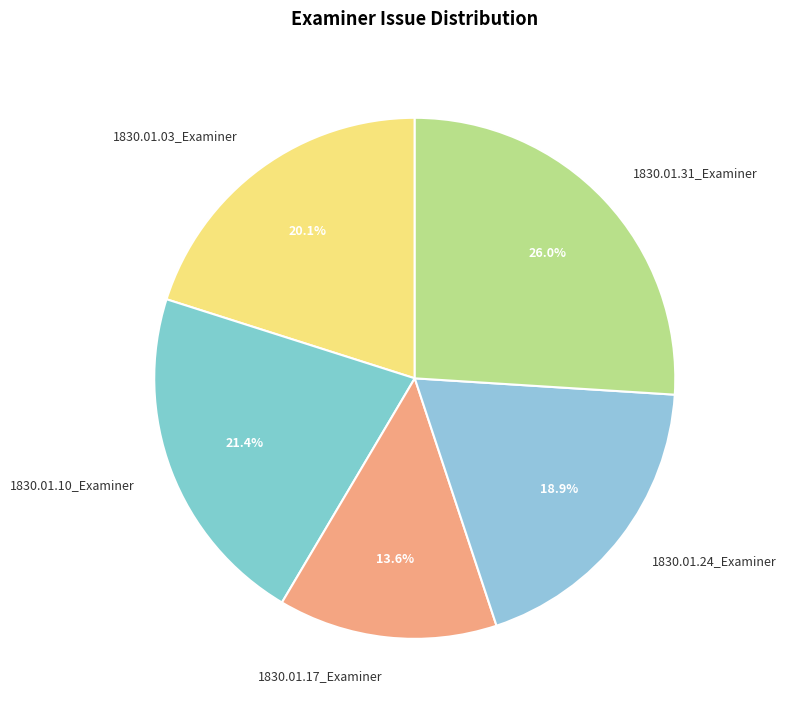

Which has a higher value, 1830.01.17_Examiner or 1830.01.10_Examiner?

1830.01.10_Examiner